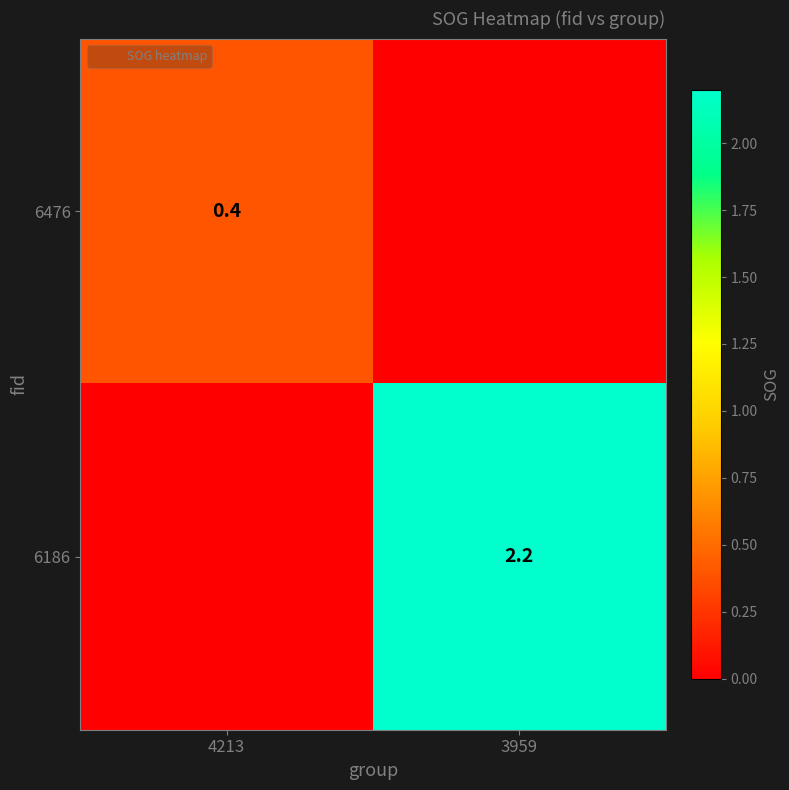

Rank the series by their average value, from highest to lowest.

6186, 6476